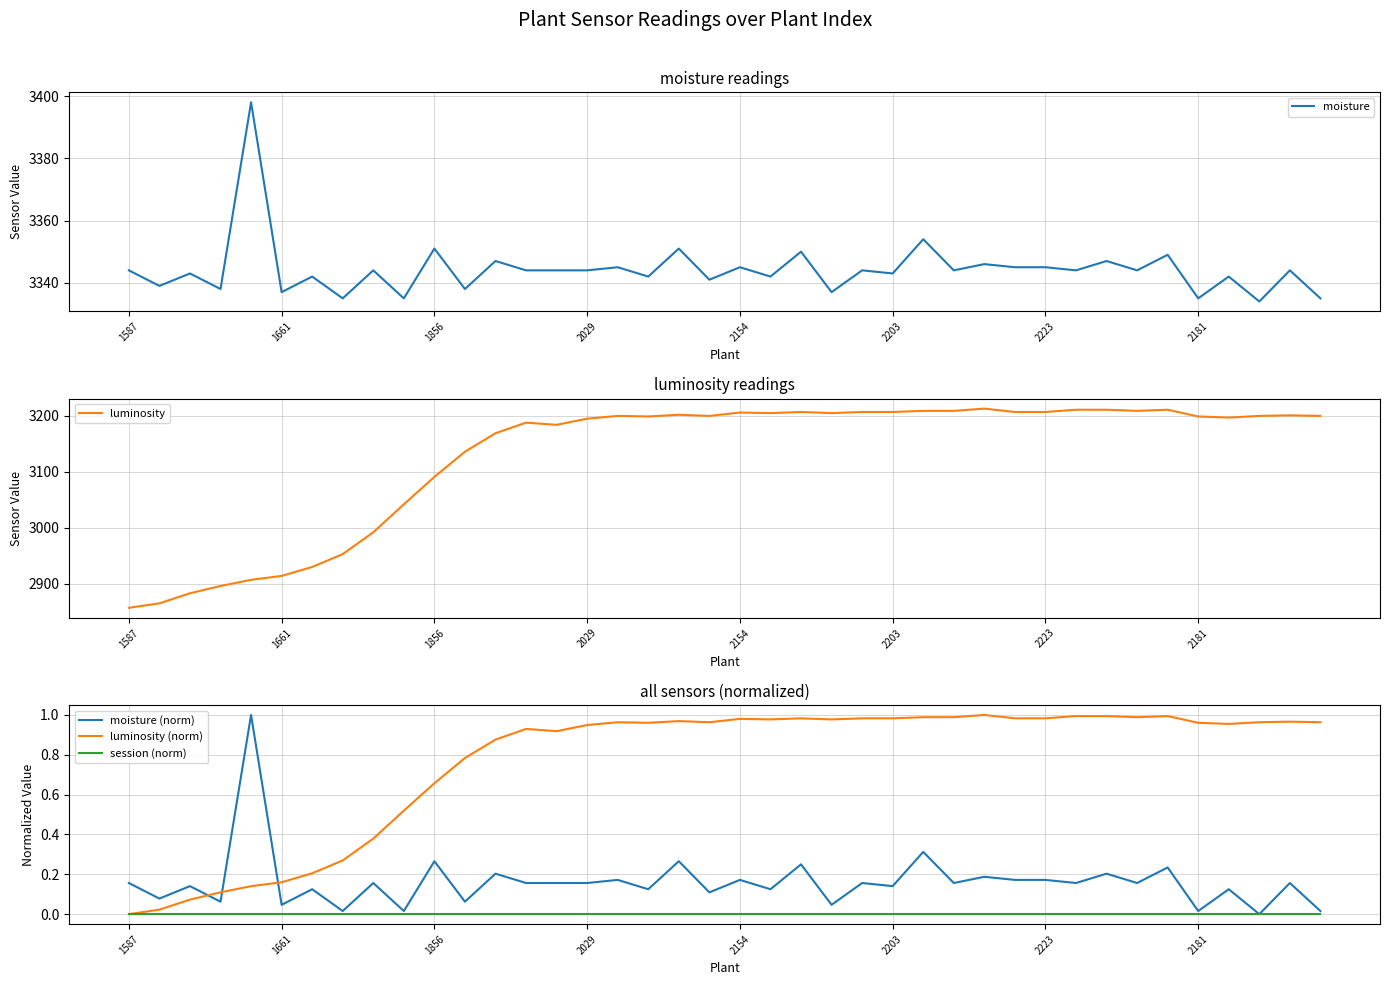

True or false: luminosity (norm) and moisture (norm) cross at least once.

True